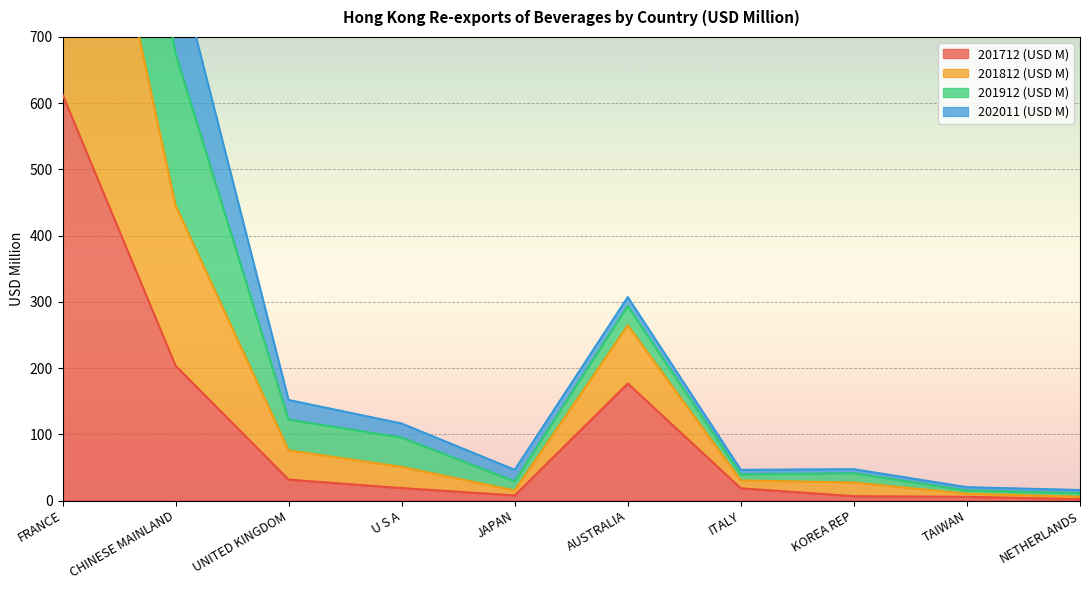

The 201712 (USD M) series shows 203.5 at CHINESE MAINLAND. True or false?

True